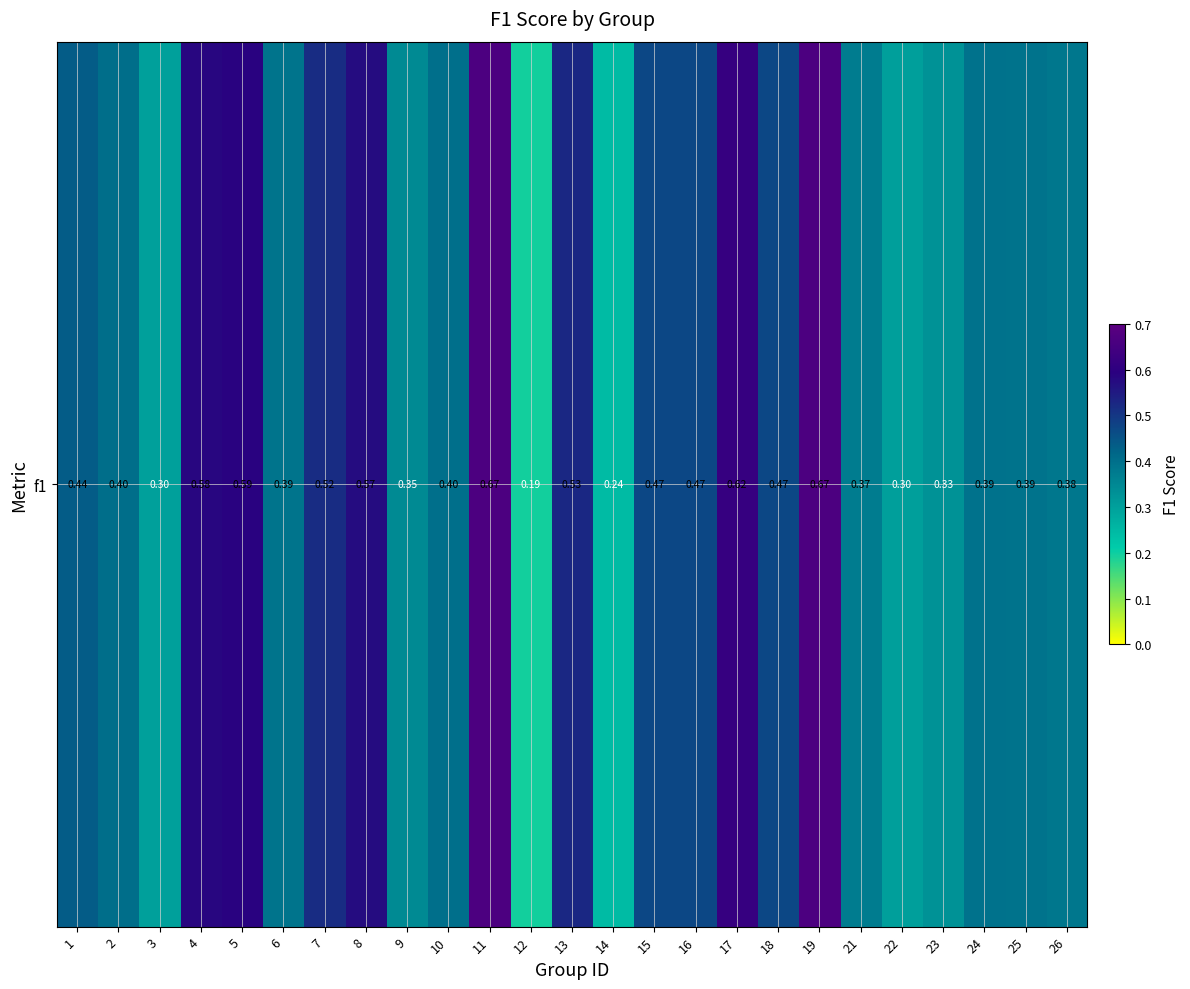

What is the change in value from 17 to 24?

-0.2